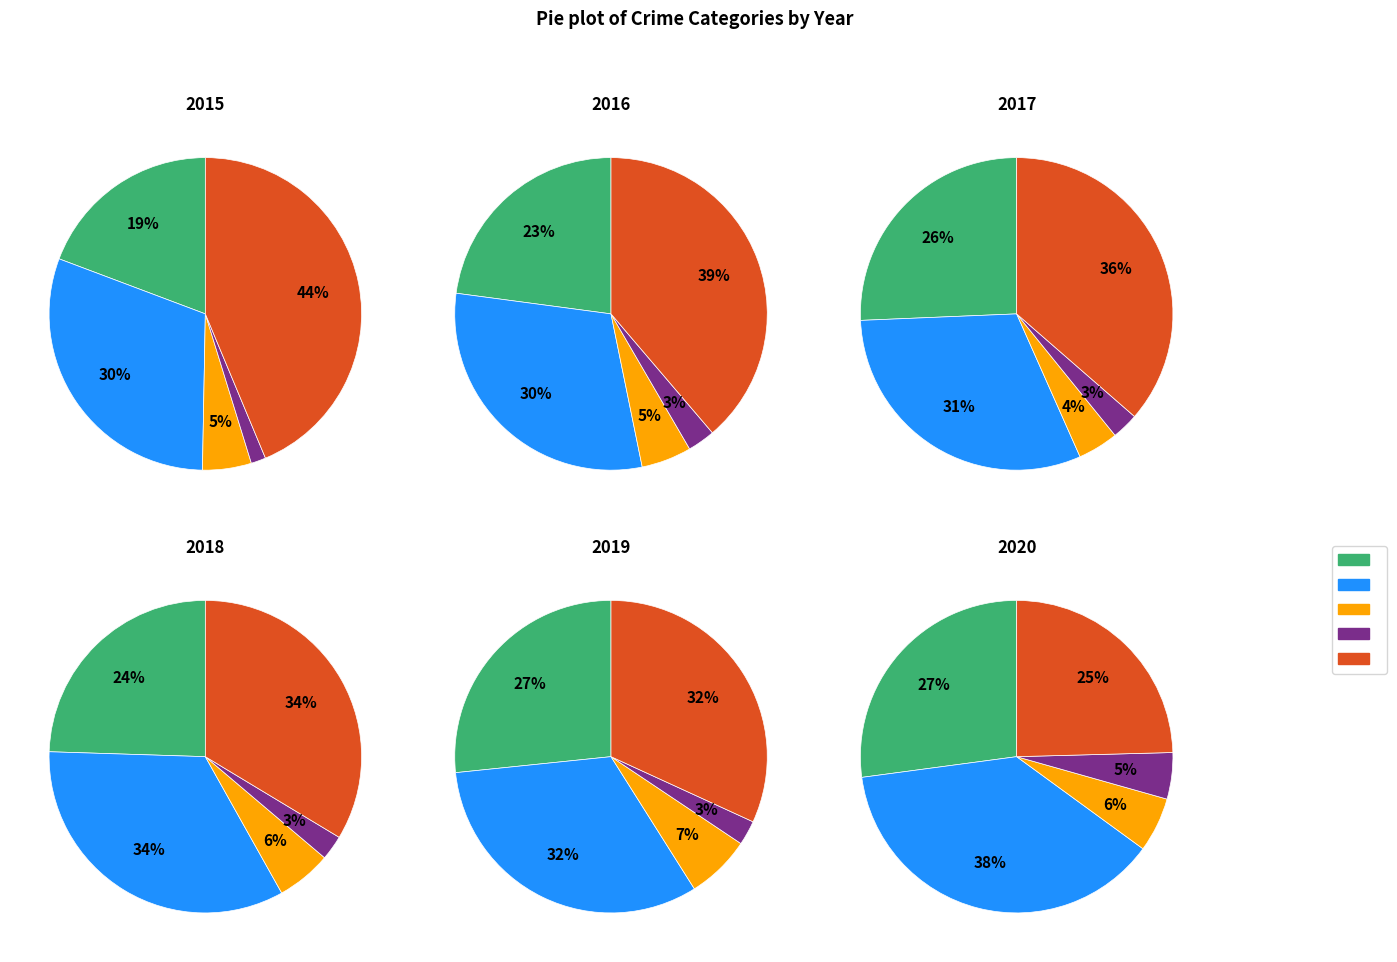

To the nearest percent, what is the combined percentage of 5 and 0?

15%